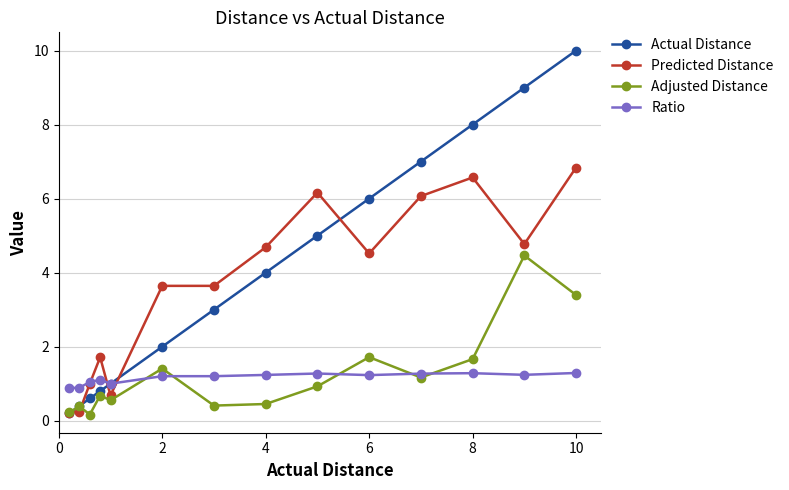

What is the lowest value of the Actual Distance series?

0.2